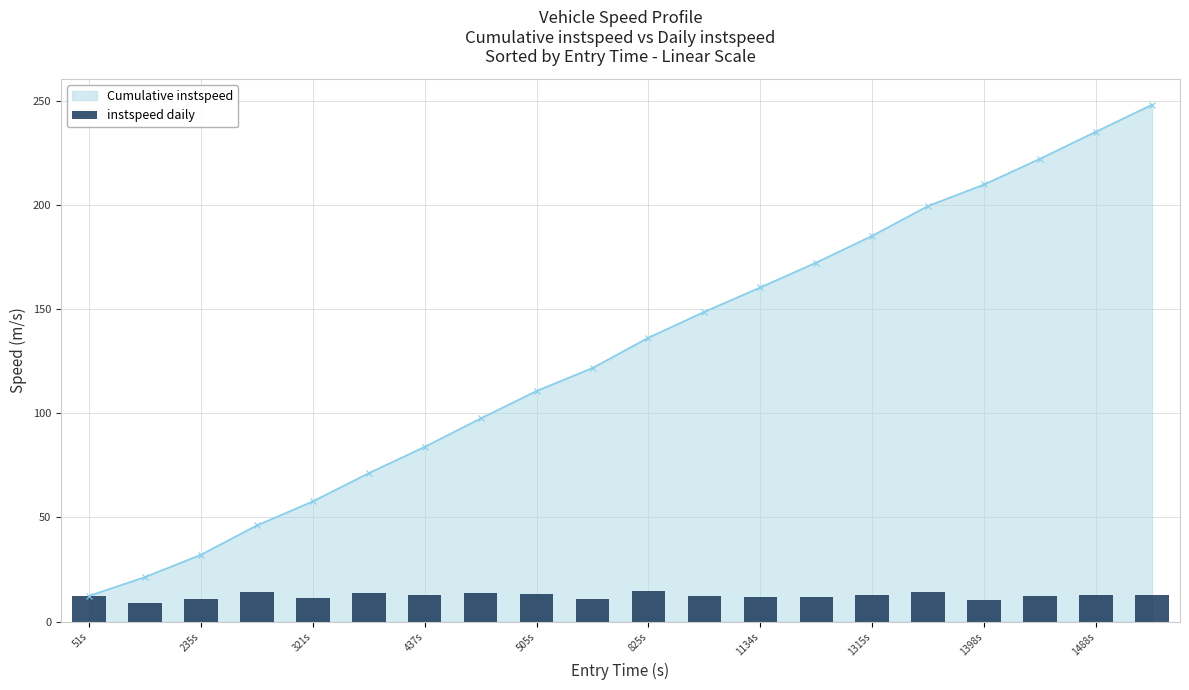

At which label does Cumulative instspeed reach its minimum?

51s